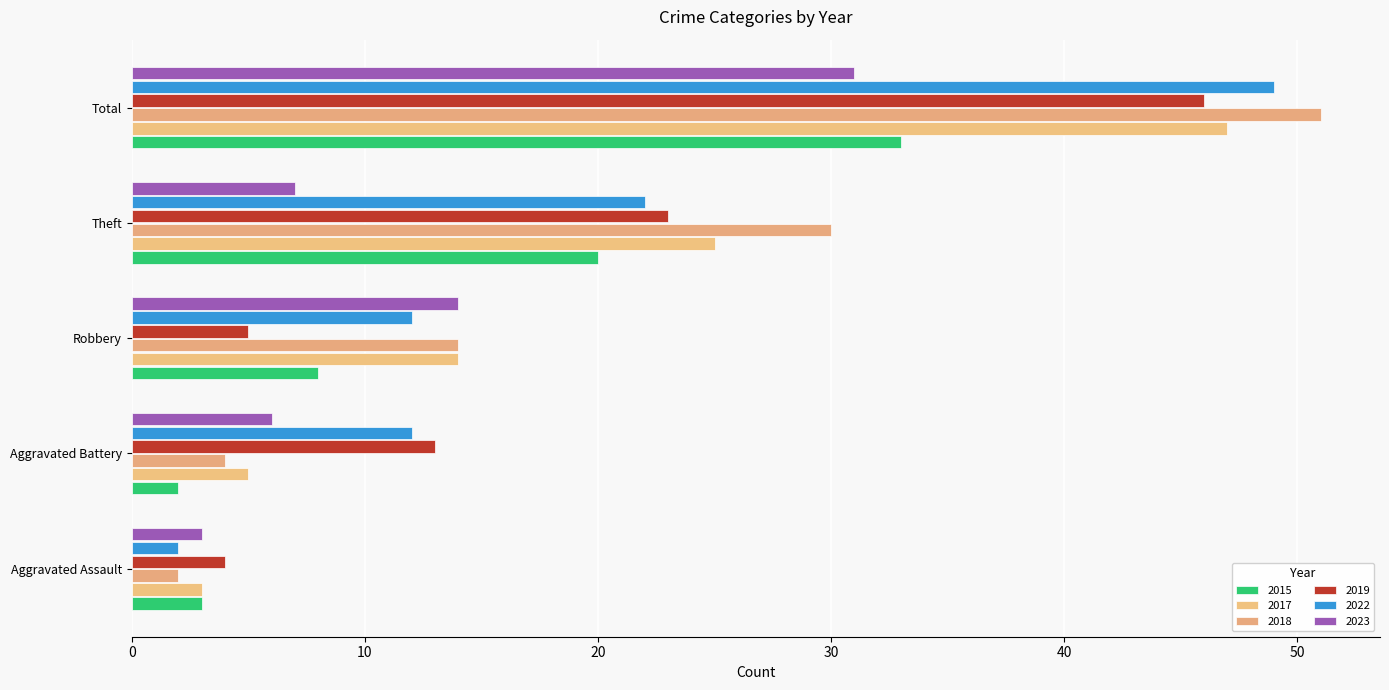

What is the label of the 3rd bar from the right?

Robbery